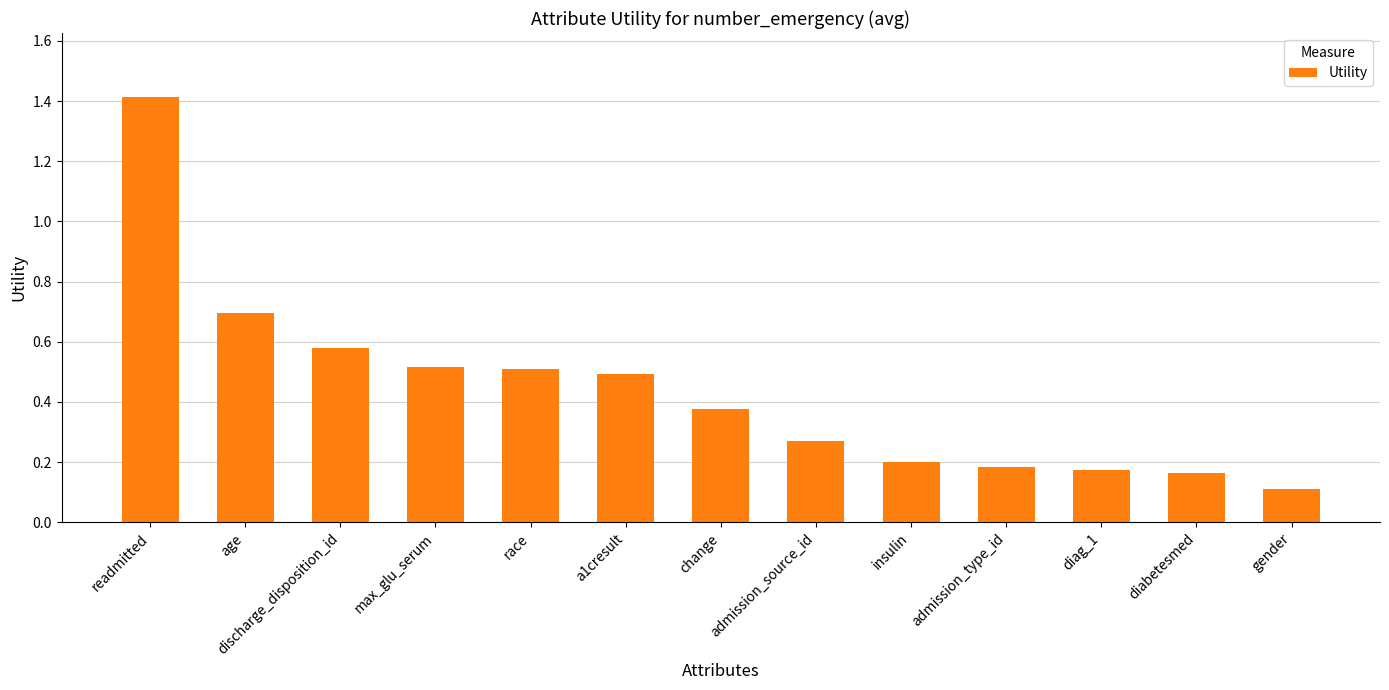

The value at readmitted is 0.8. True or false?

False